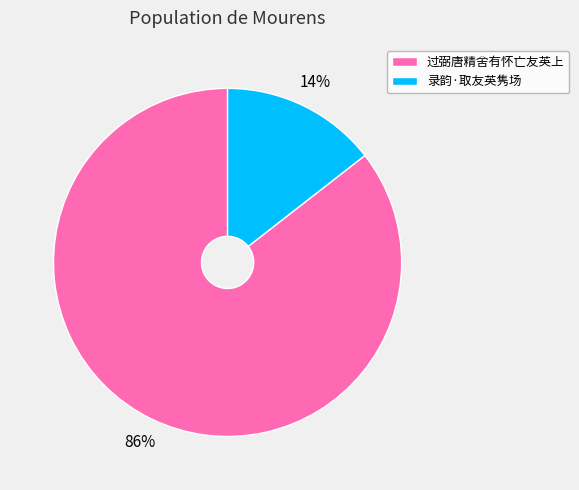

Which has a higher value, 过弼唐精舍有怀亡友英上 or 录韵·取友英隽场?

过弼唐精舍有怀亡友英上